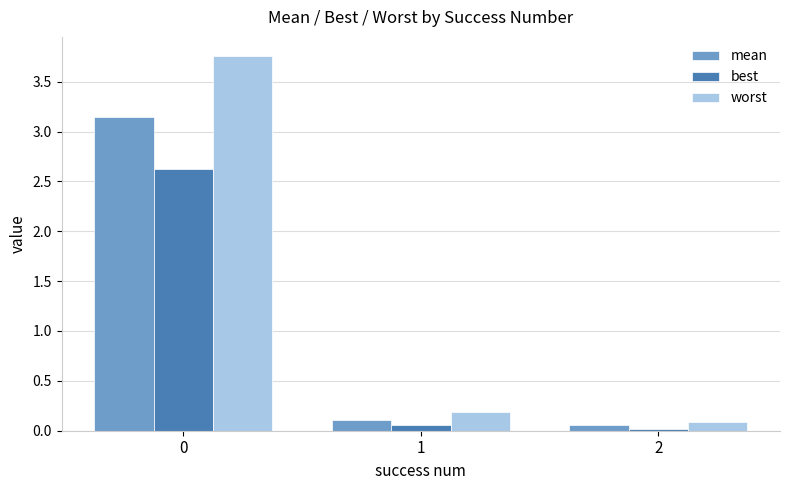

Rank the series by their maximum value, from lowest to highest.

best, mean, worst